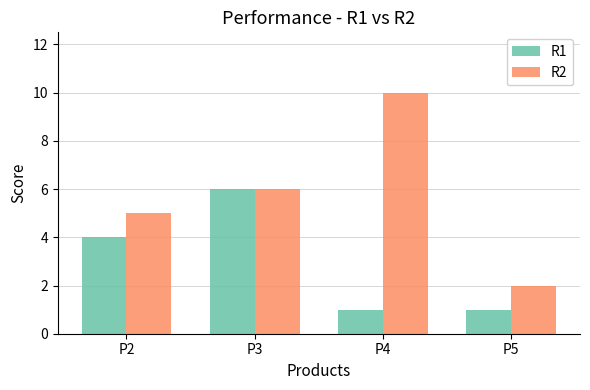

The R1 series shows 1 at P4. True or false?

True